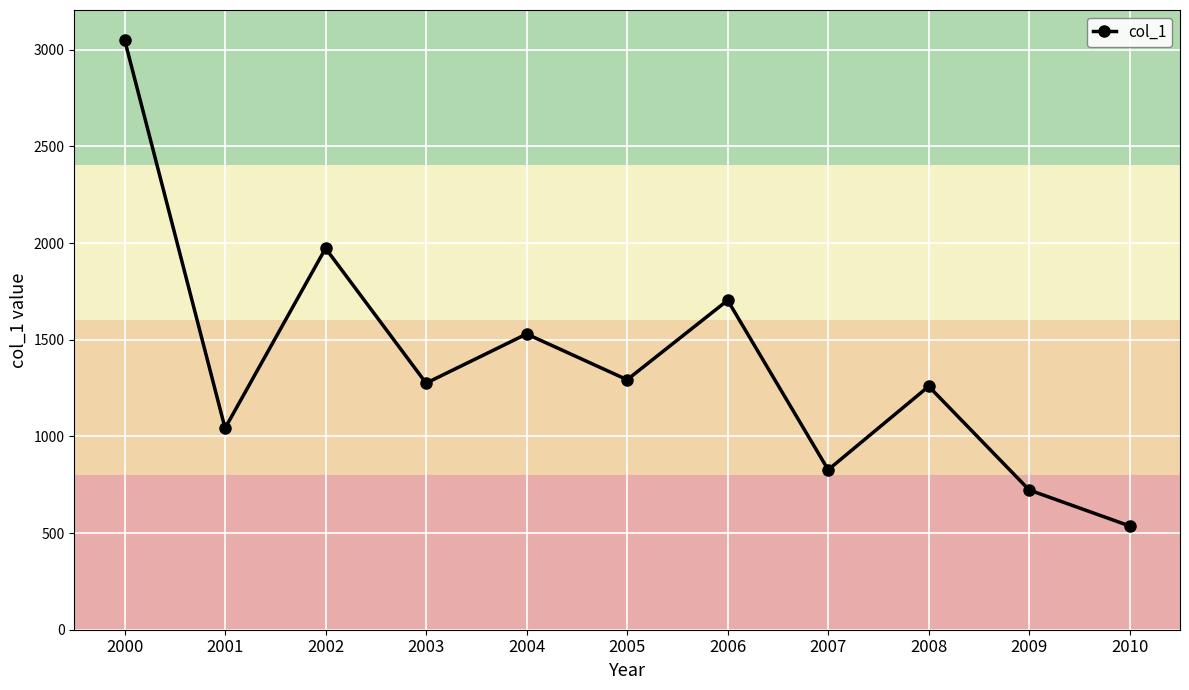

Reading left to right, extract all data points from this chart.

3052.9	1042.3	1972.8	1275.5	1529.8	1293.0	1704.0	827.2	1259.0	722.6	536.5